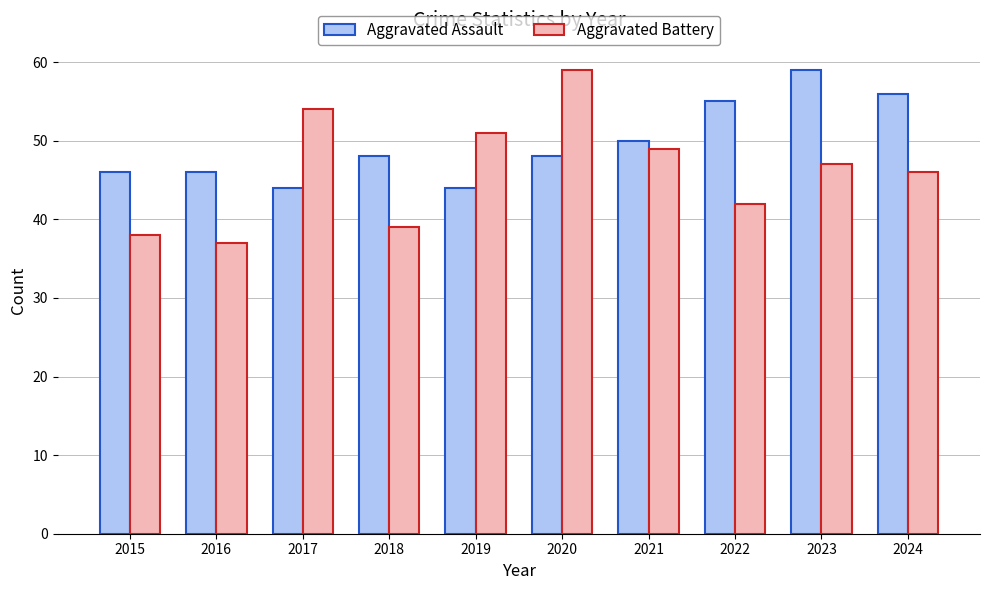

True or false: Aggravated Battery has a value of 49 at 2021.

True